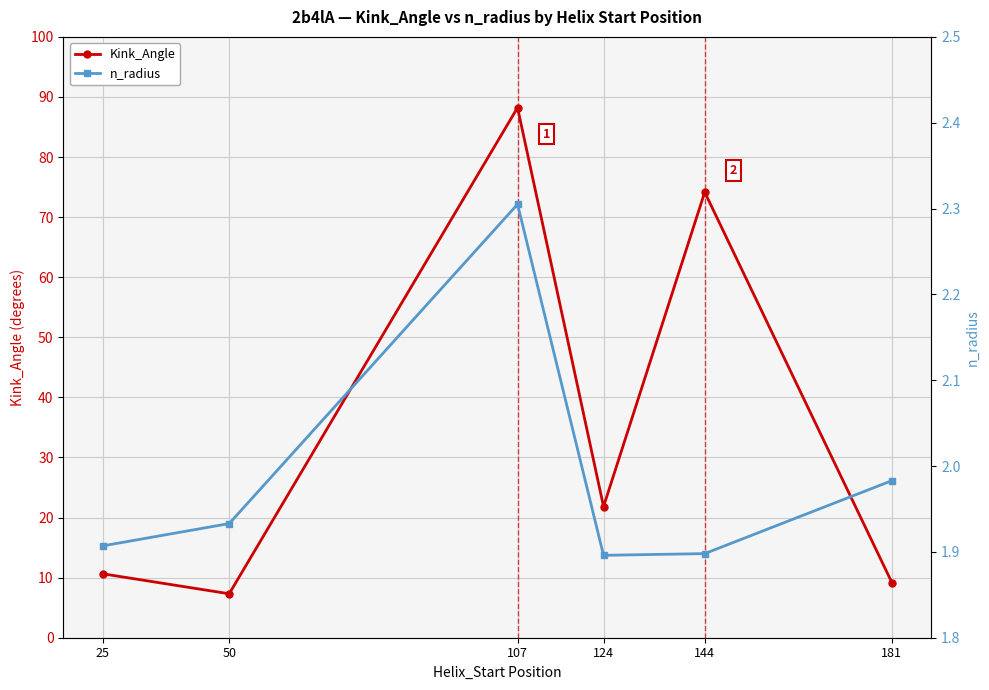

The value of n_radius at 50 is 1.9. True or false?

True